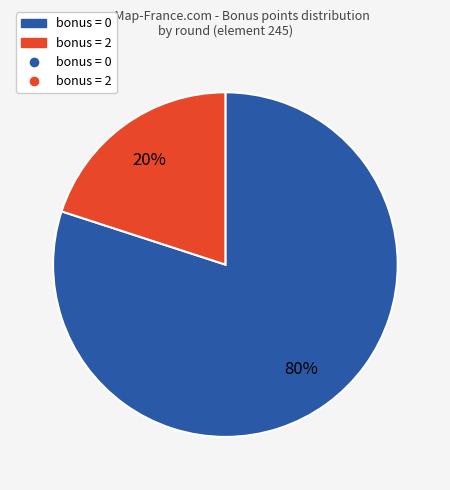

Is there a majority slice in this chart?

Yes